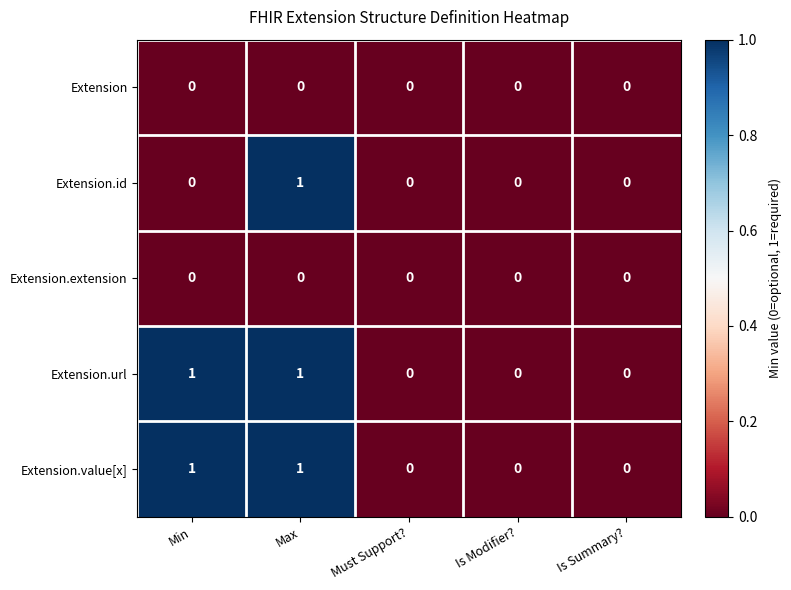

How many data points does each series have?

5